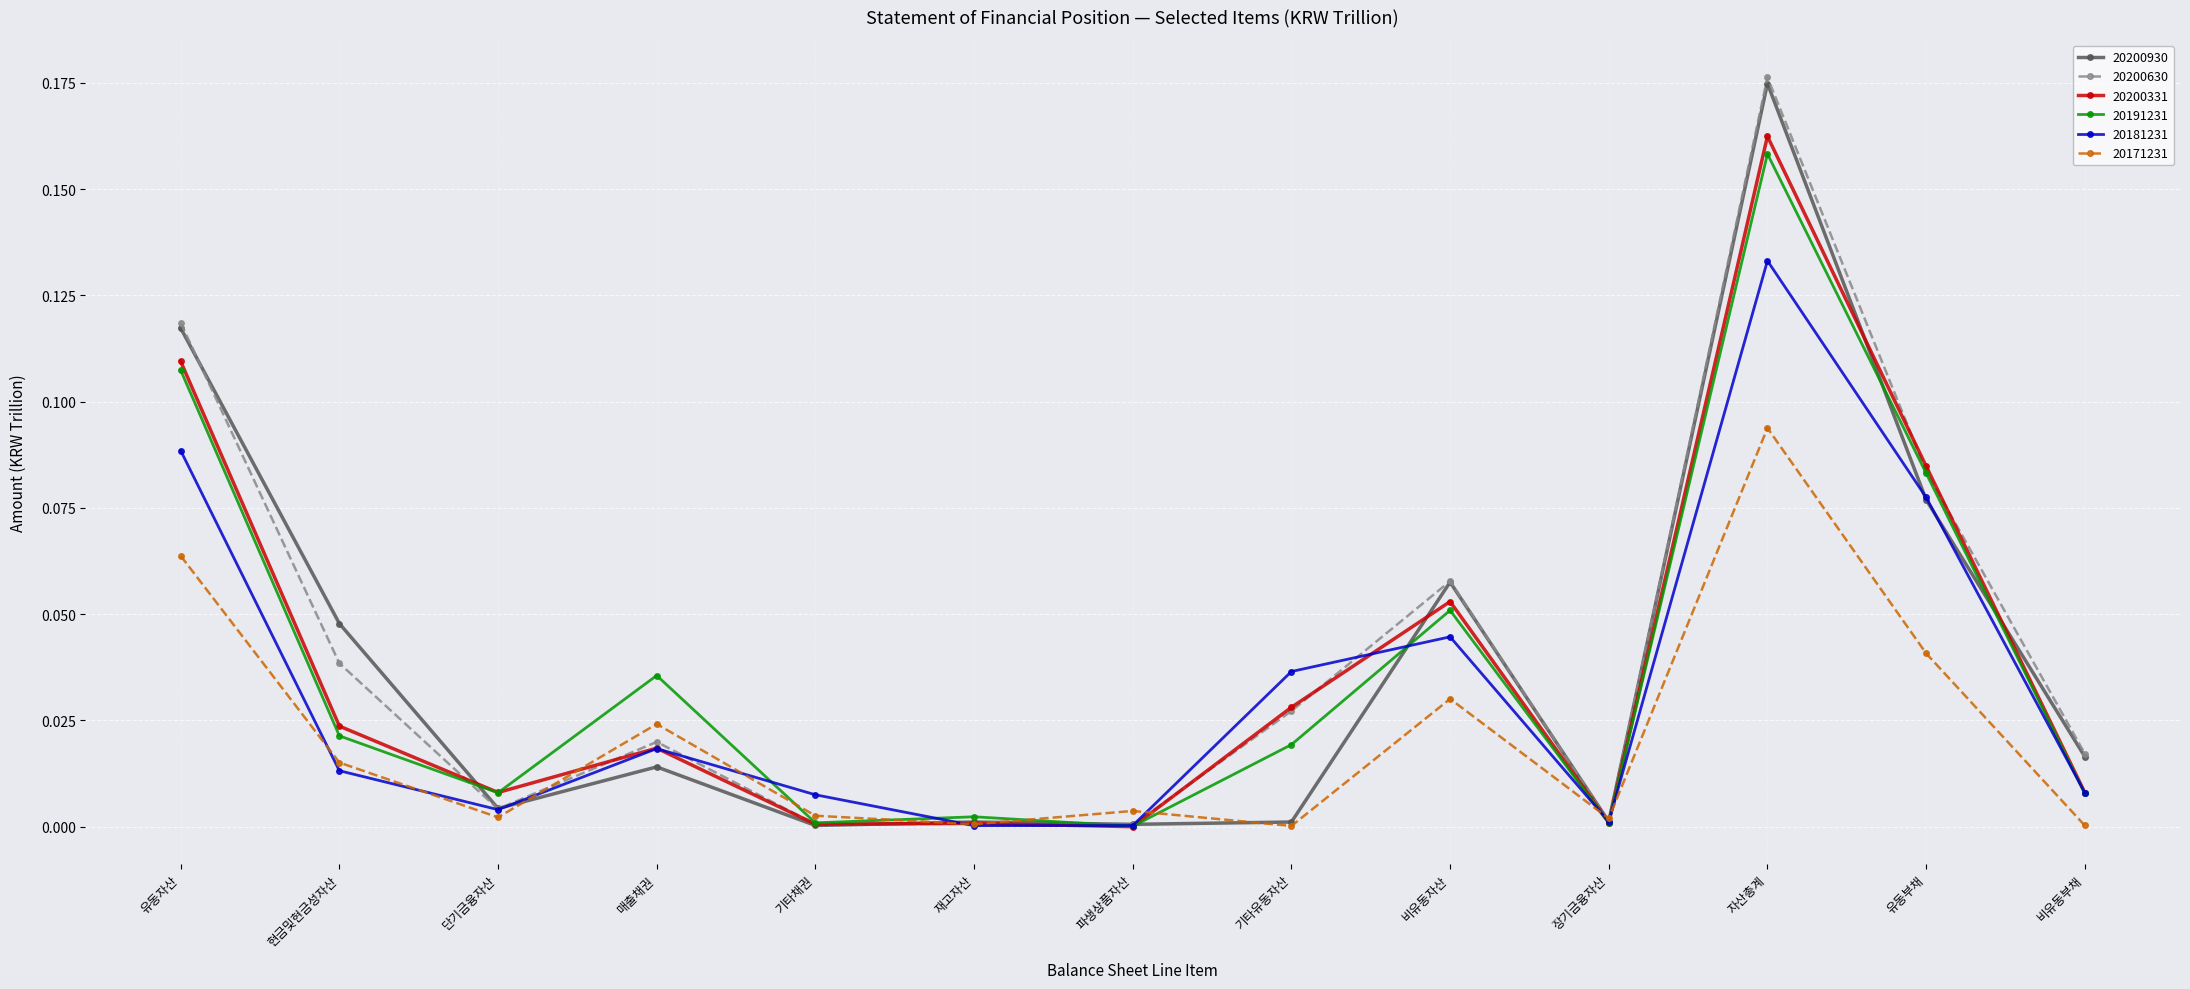

Does the chart have visible grid lines?

Yes